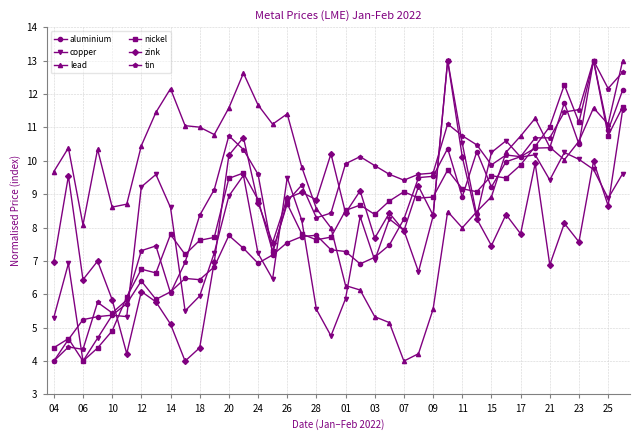

After their last crossing, which series has the higher values: lead or copper?

lead